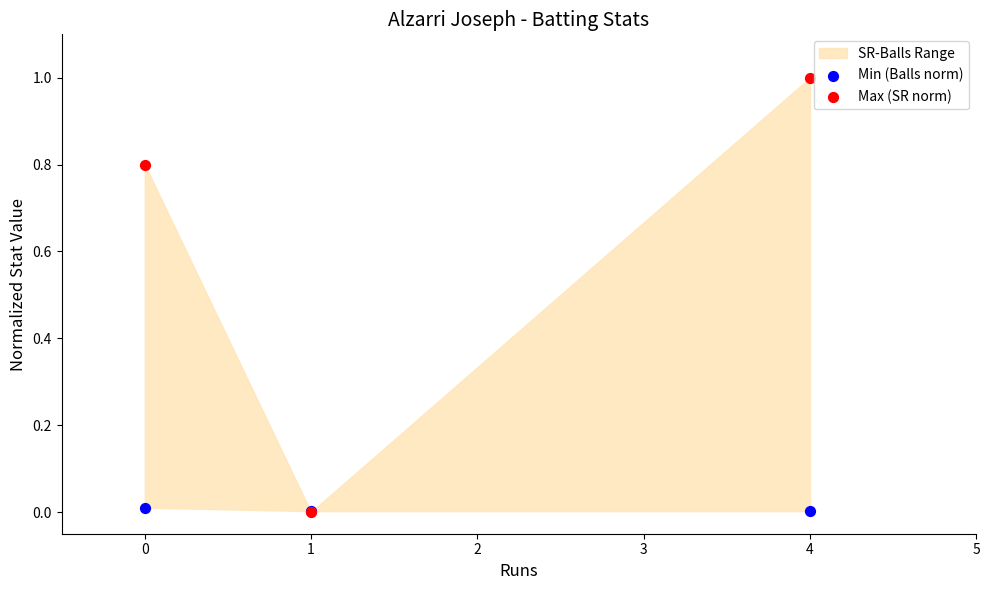

Which series contains the highest Y value?

Max (SR norm)